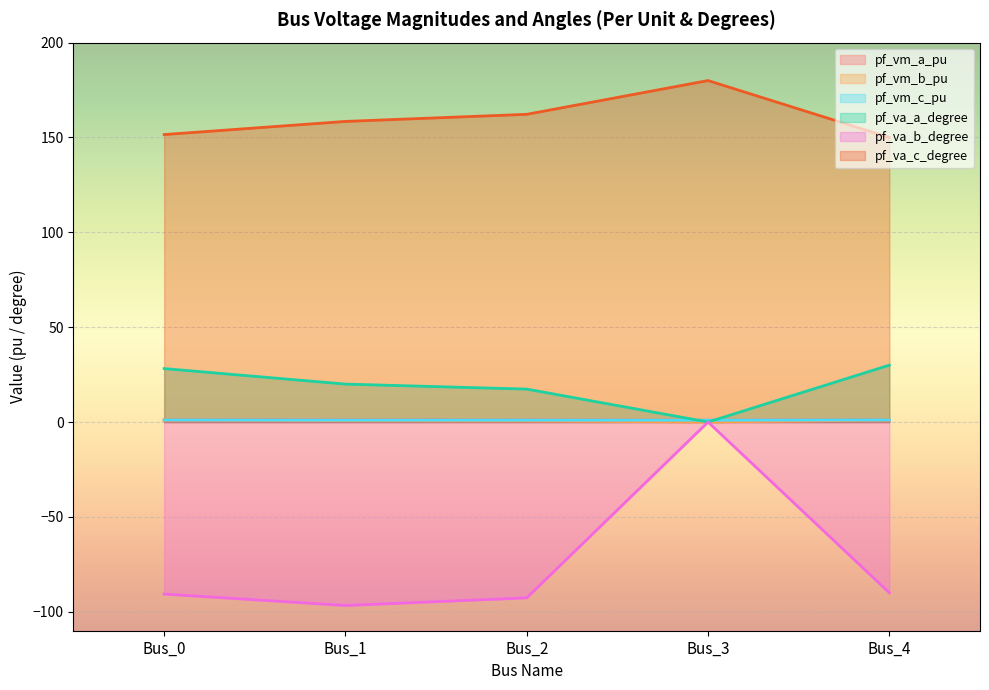

At which category does pf_vm_c_pu reach its first local valley?

Bus_1